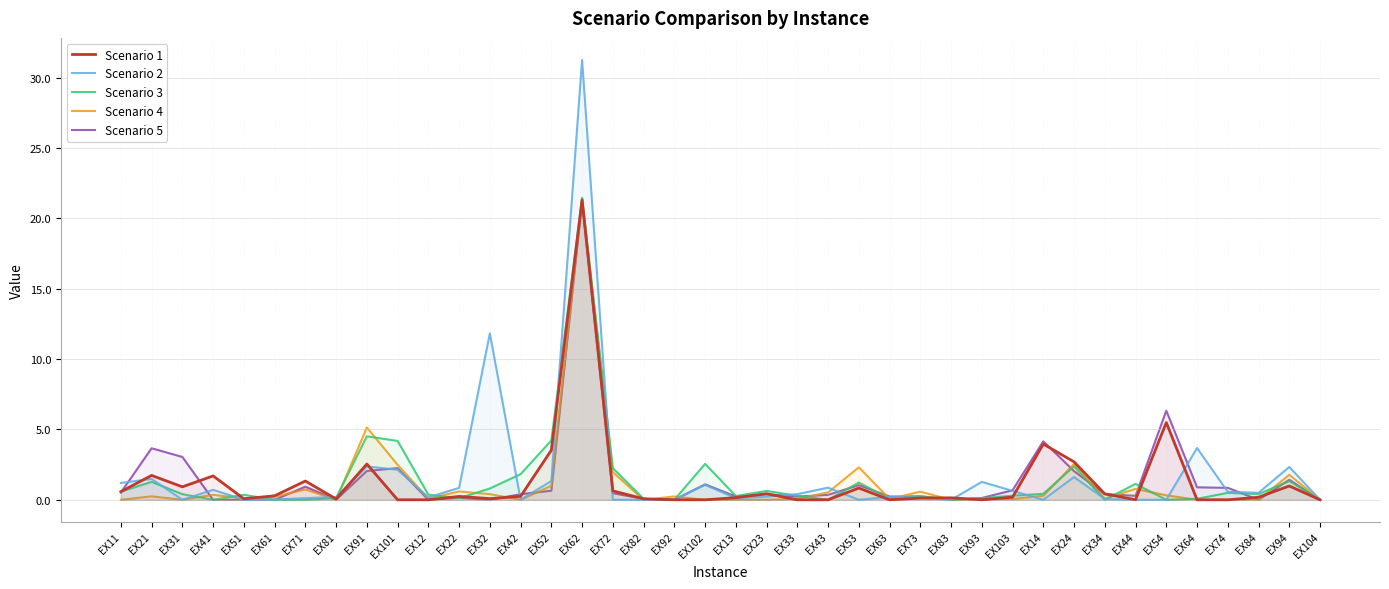

How many lines are shown in the chart?

5